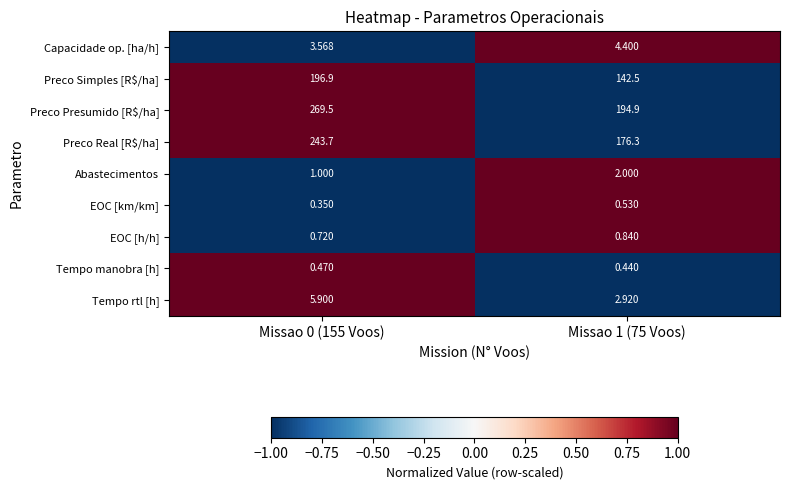

Which series has the widest spread of values?

Preco Presumido [R$/ha]